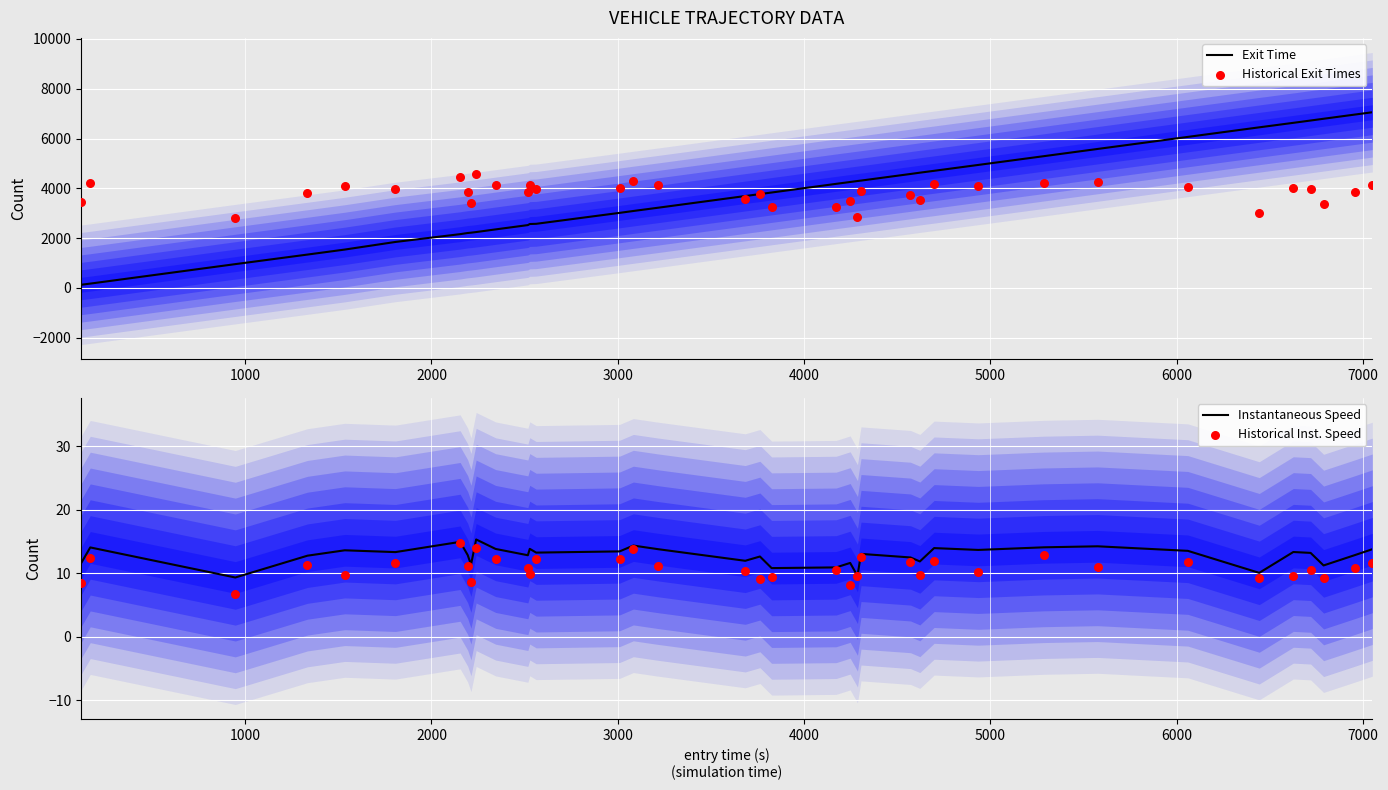

What are all the series names shown in the legend?

Exit Time, Historical Exit Times, Instantaneous Speed, Historical Inst. Speed